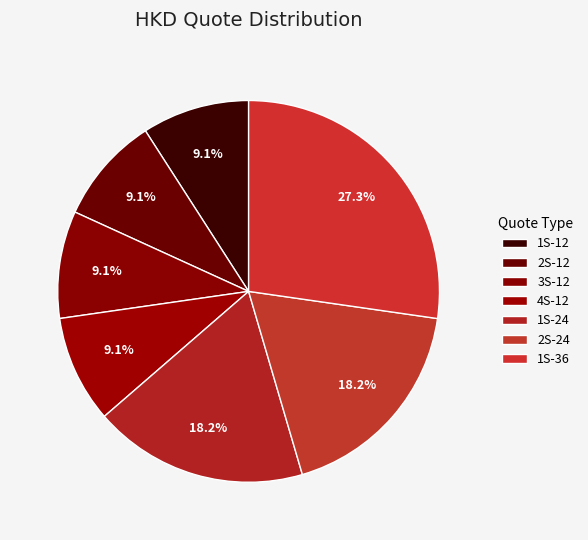

How many segments does this pie chart have?

7